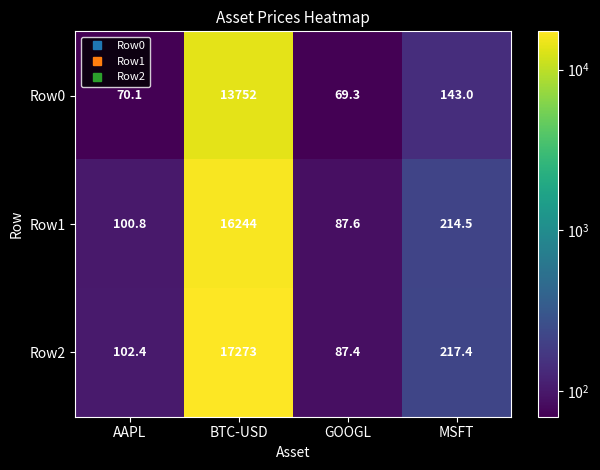

At which label is Row2 closest to 8680?

MSFT